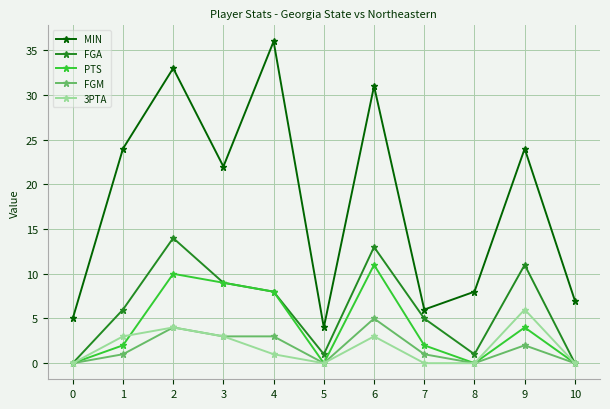

Which series changed the most between 1 and 9?

FGA